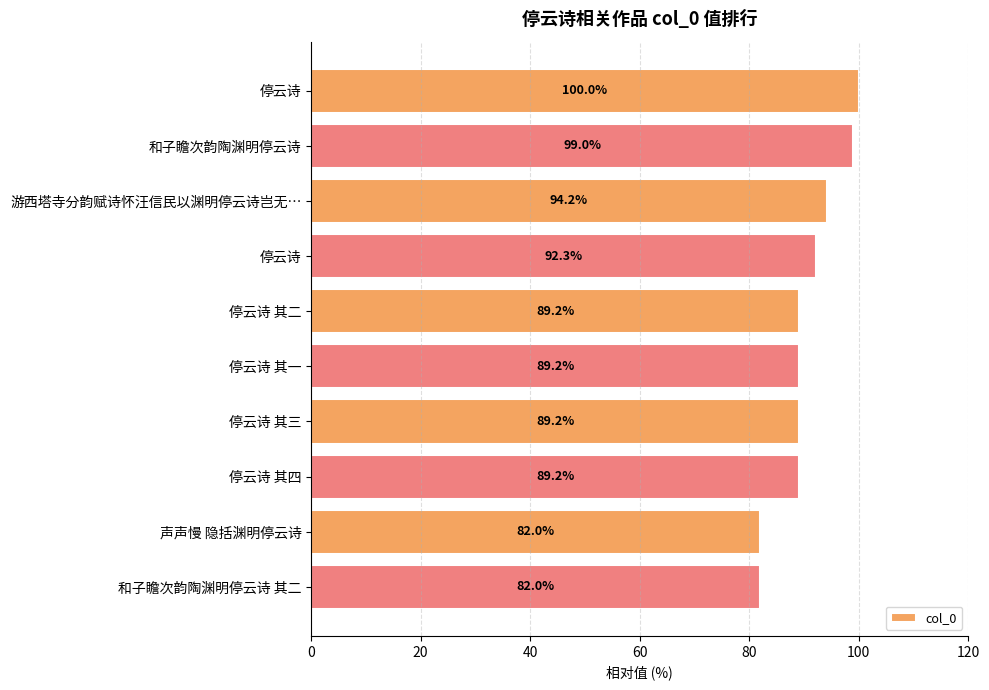

Count the number of data series in this chart.

1